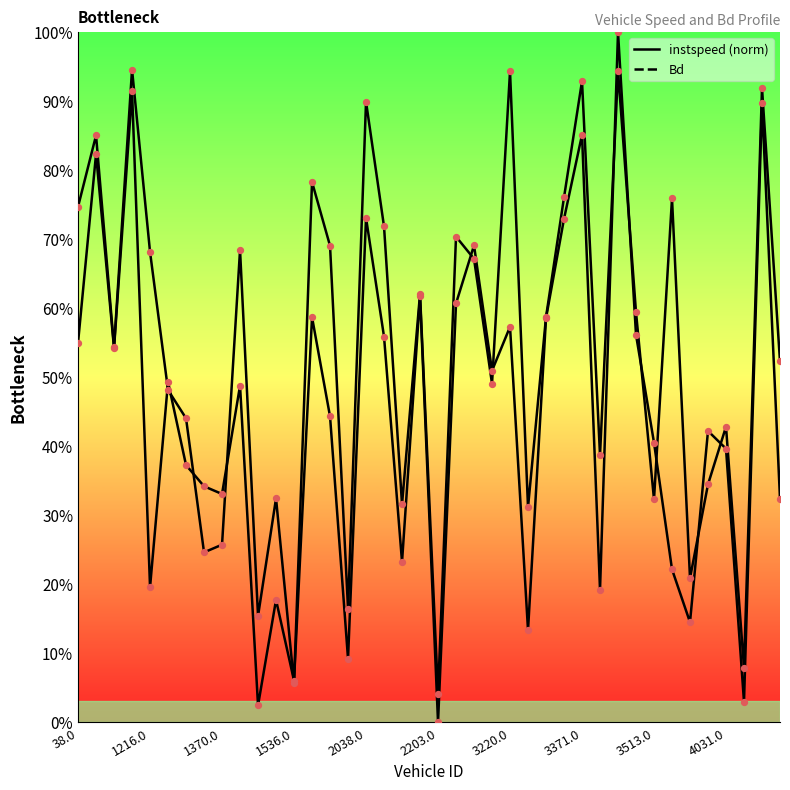

Which series has the widest spread of Y values?

instspeed